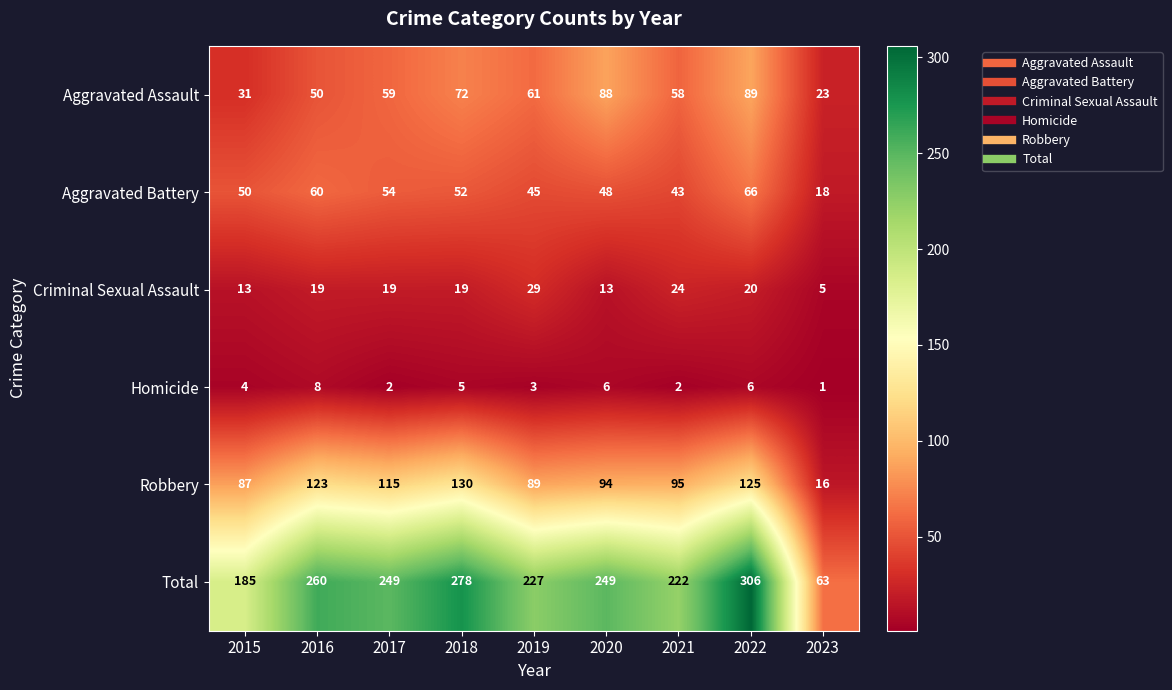

What is the sum of the Total values at 2021 and 2016?

482